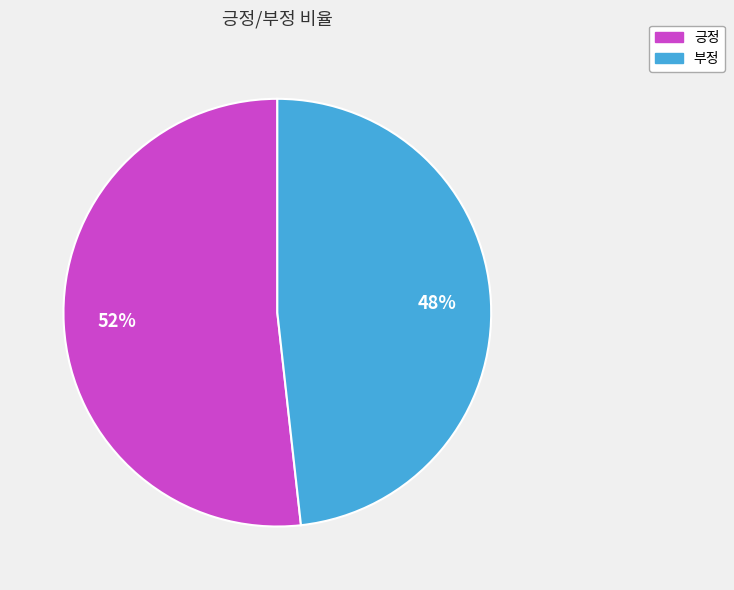

Between 부정 and 긍정, which is larger?

긍정